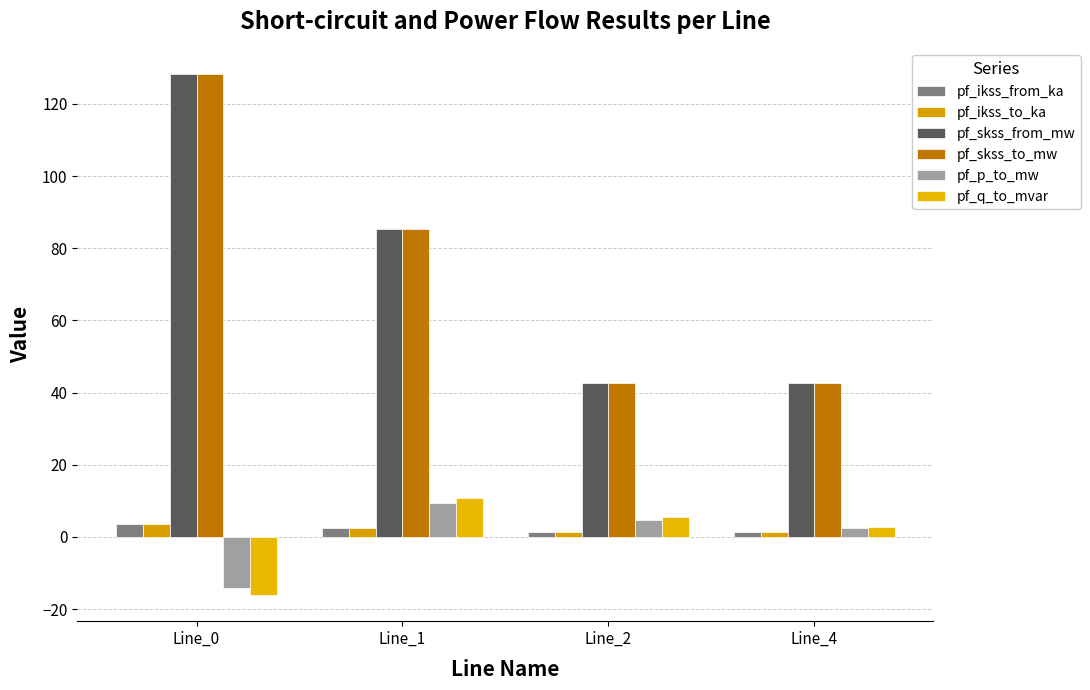

What is the lowest value of the pf_skss_to_mw series?

42.7